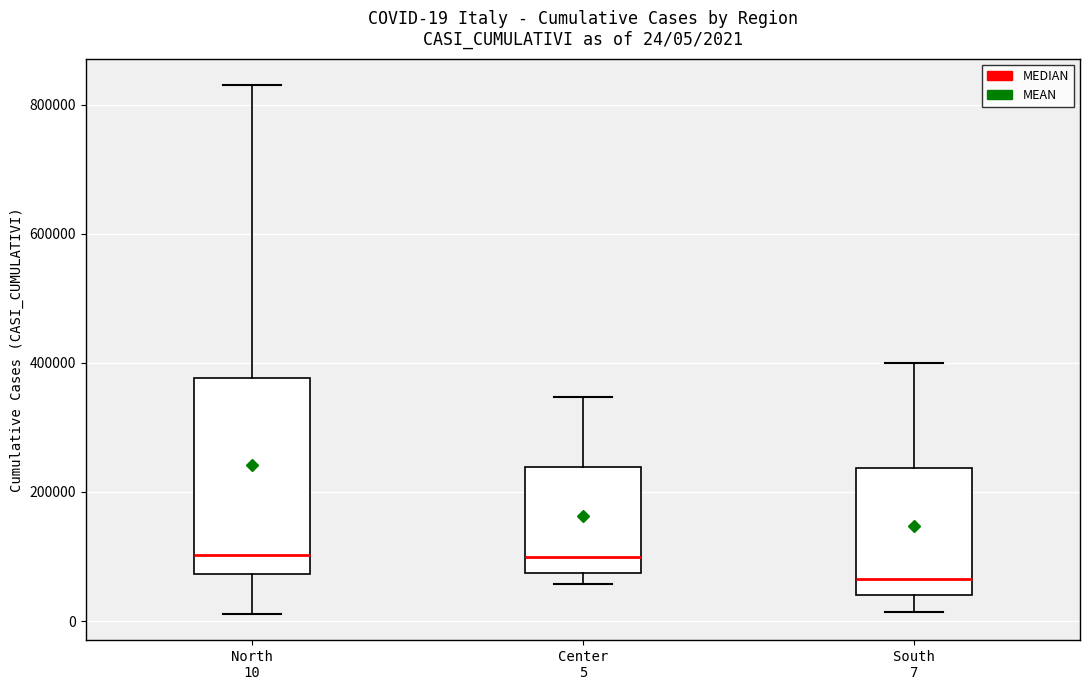

Which box is the tallest, from its lower edge to its upper edge?

North 10